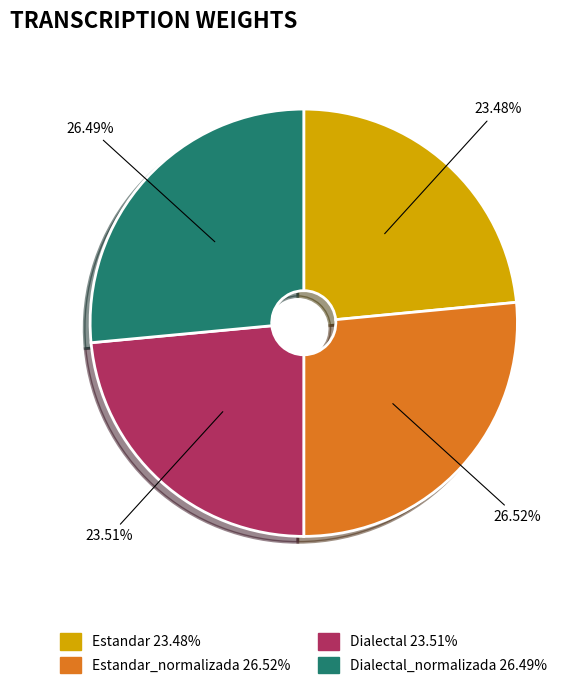

Does any single category account for the majority?

No